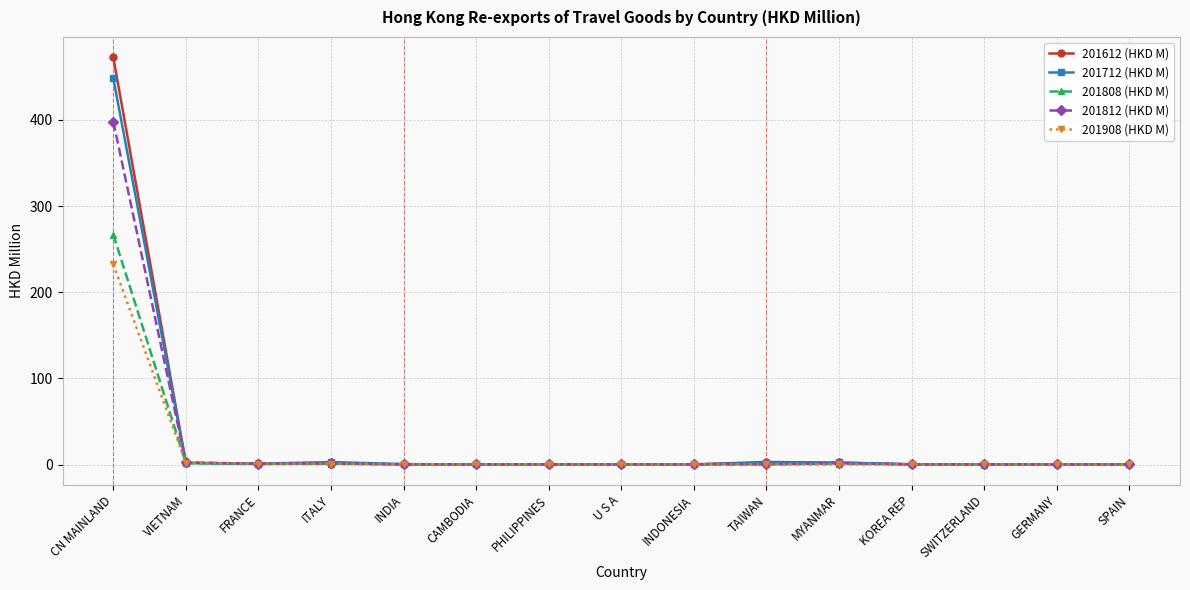

True or false: 201808 (HKD M) has a value of 1.7 at VIETNAM.

True